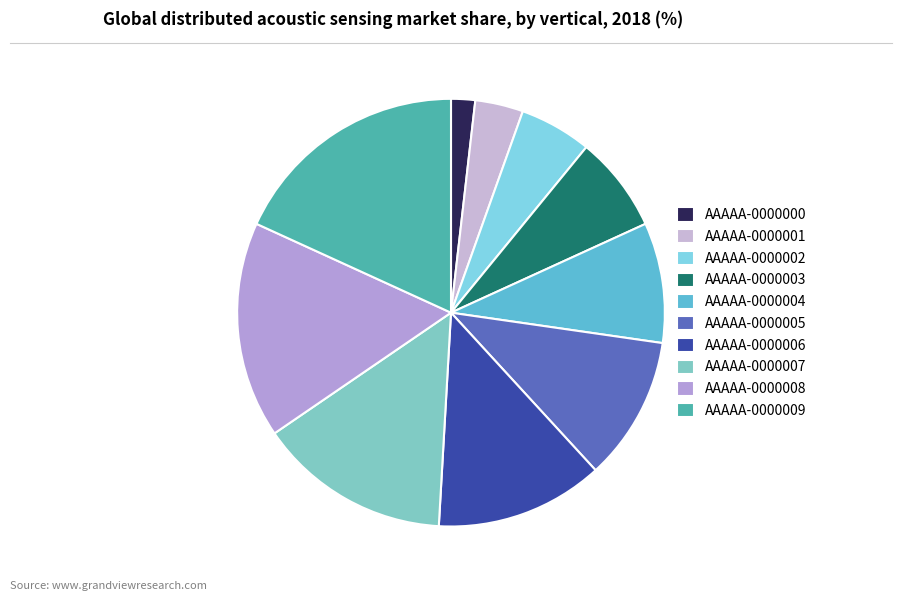

Does AAAAA-0000004 represent more than half of the total?

No